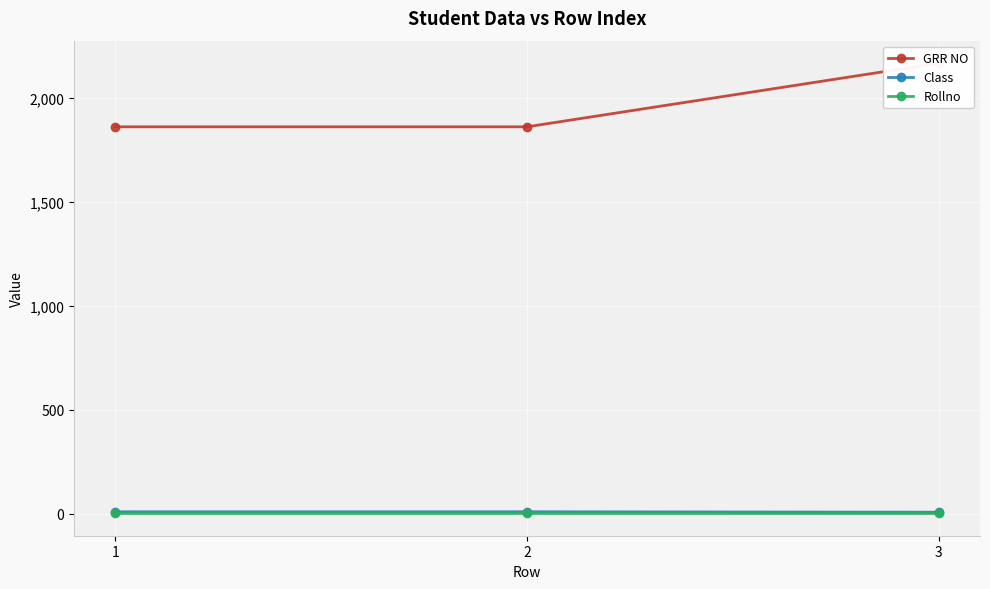

The value of Class at 1 is 5. True or false?

False